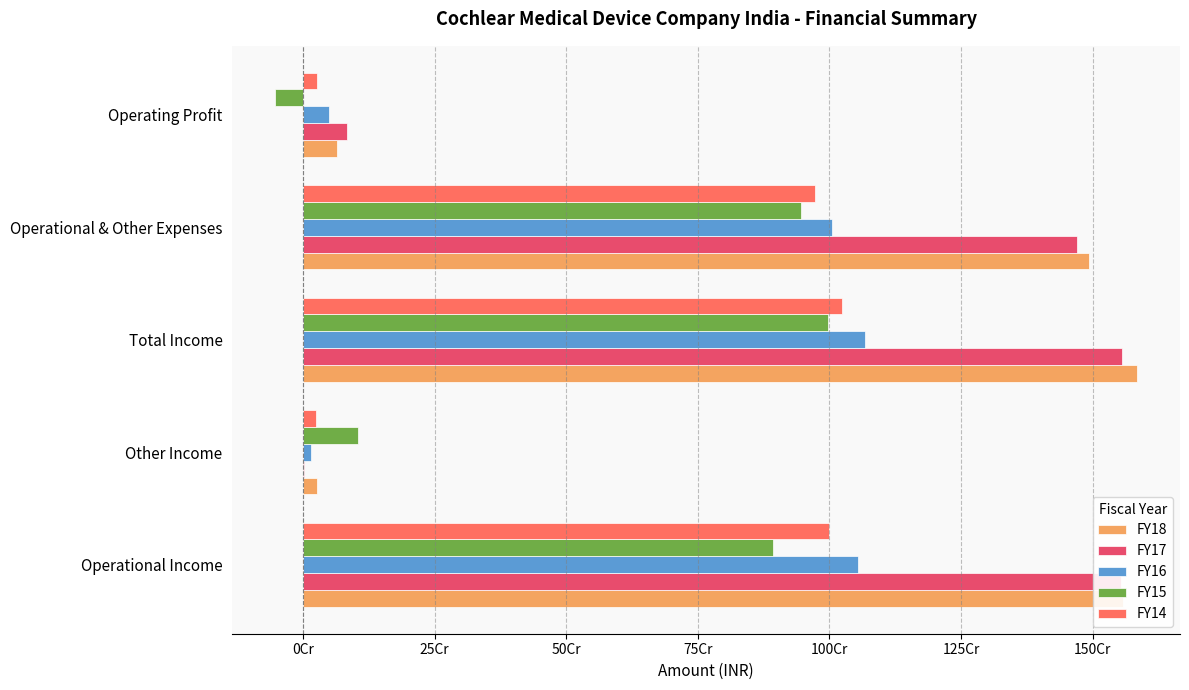

What are all the series names shown in the legend?

FY18, FY17, FY16, FY15, FY14